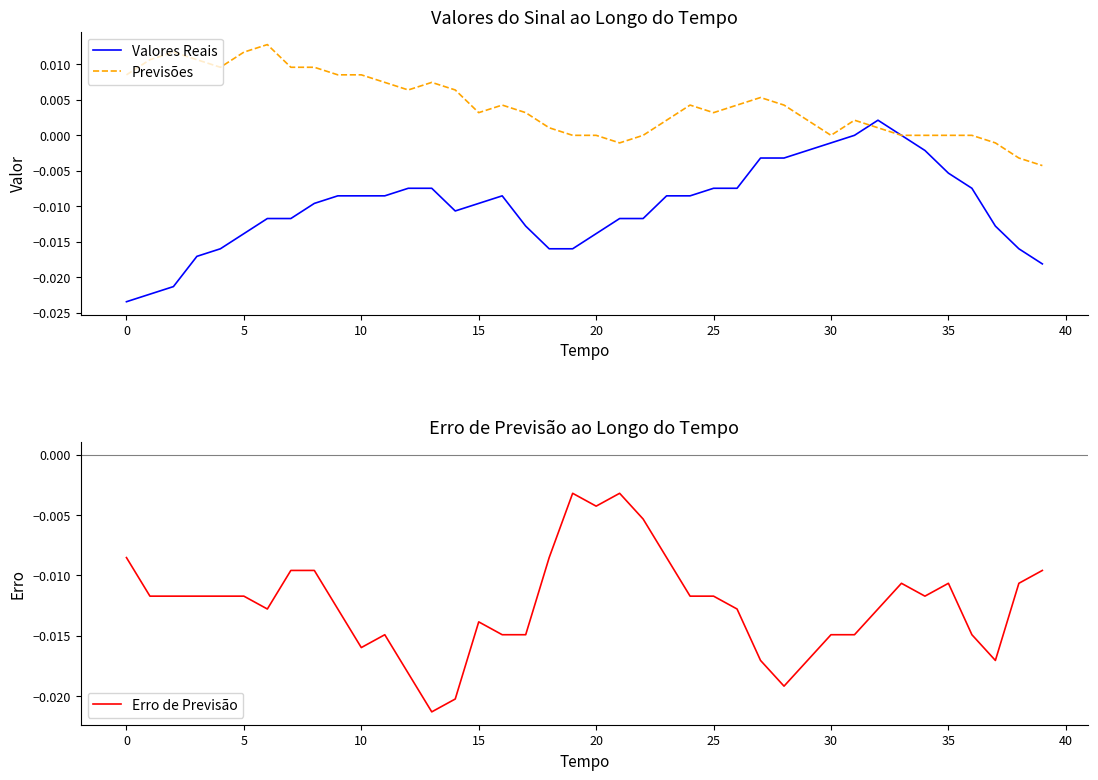

True or false: Valores Reais has a value of -0.0 at 19.

False